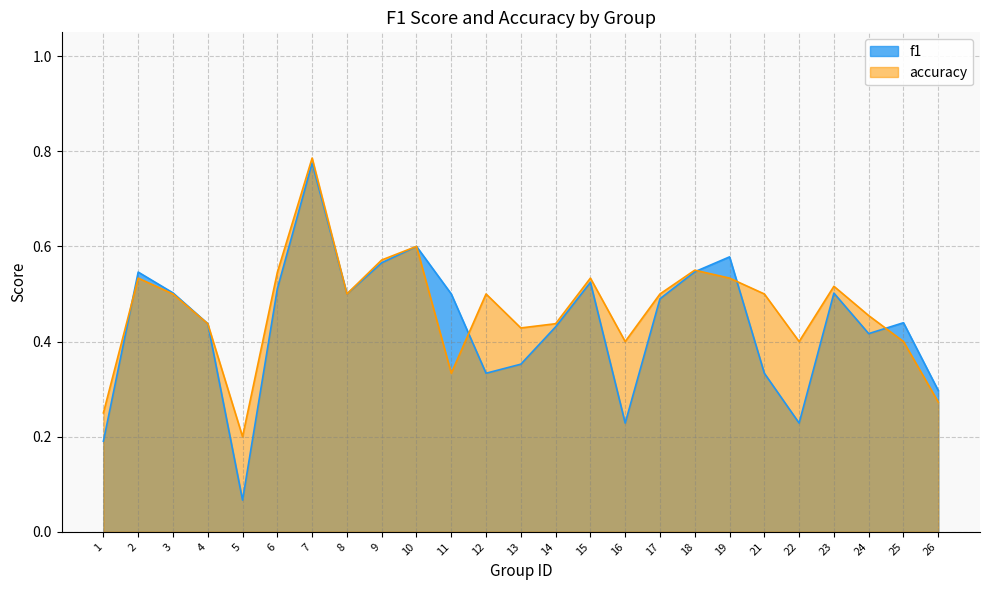

List the series in order of their overall mean, lowest first.

f1, accuracy